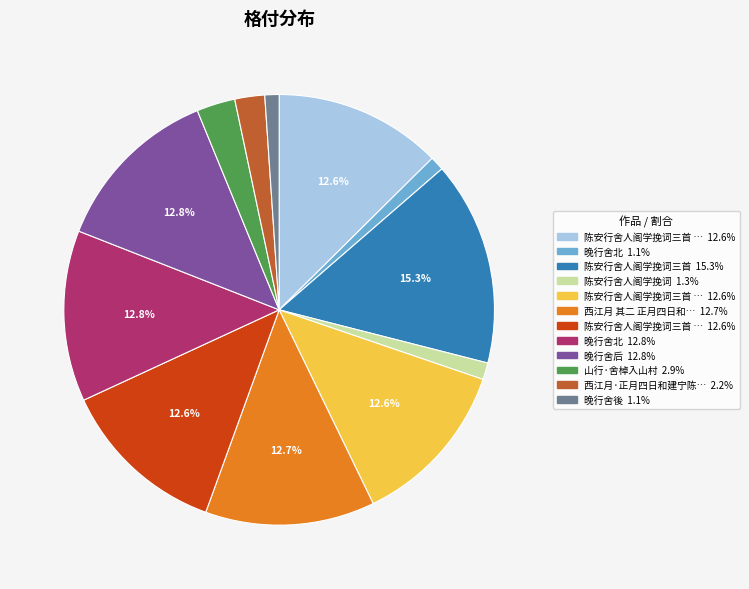

Is there a majority slice in this chart?

No